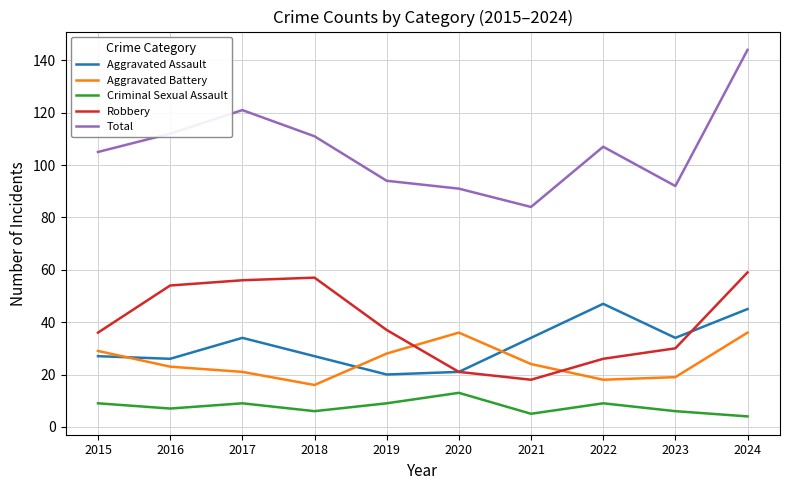

What is the spread (max minus min) of values at 2018?

105